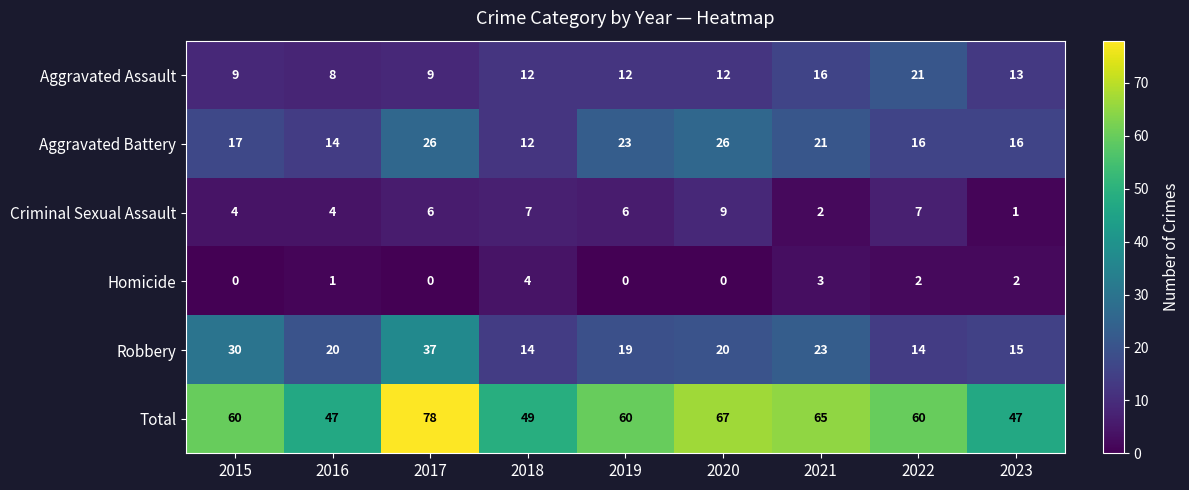

Which series has the widest spread of values?

Total